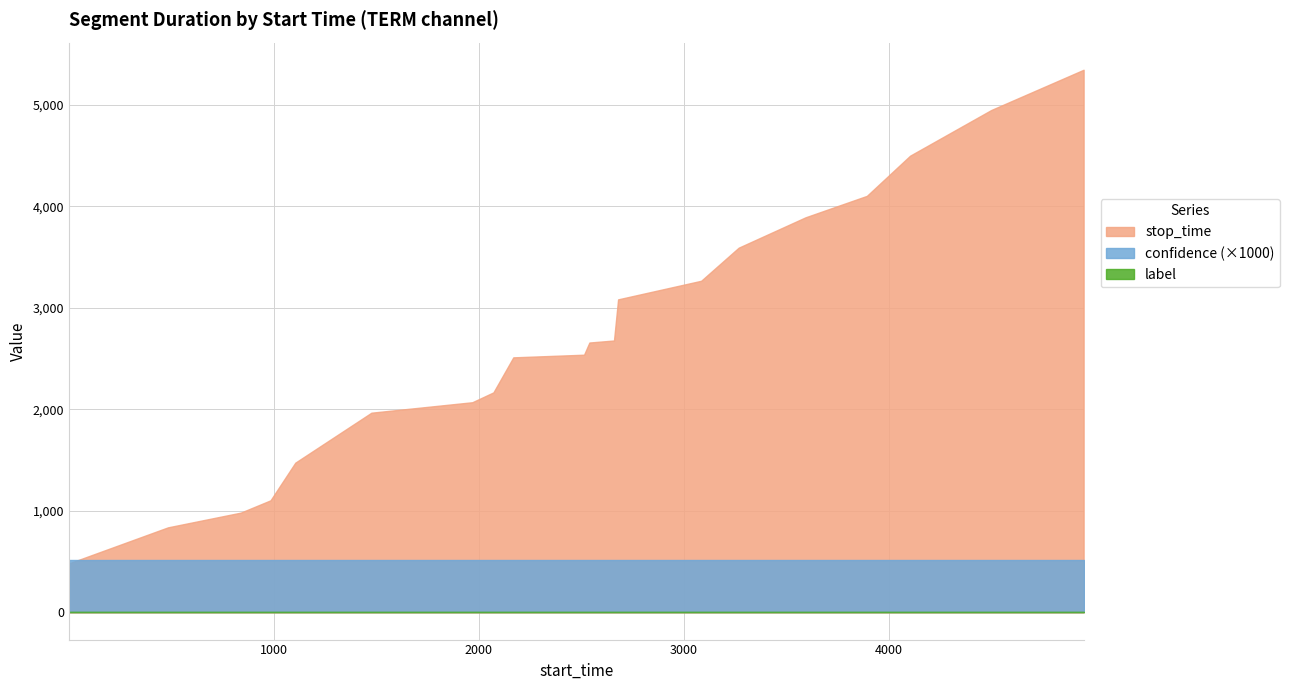

True or false: label has a value of 0.0 at 4103.

True